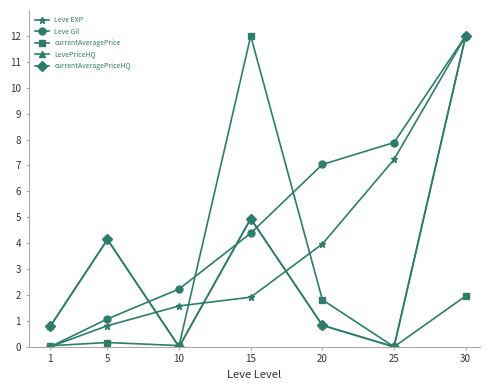

True or false: LevePriceHQ has more than 1 interior local peaks.

True